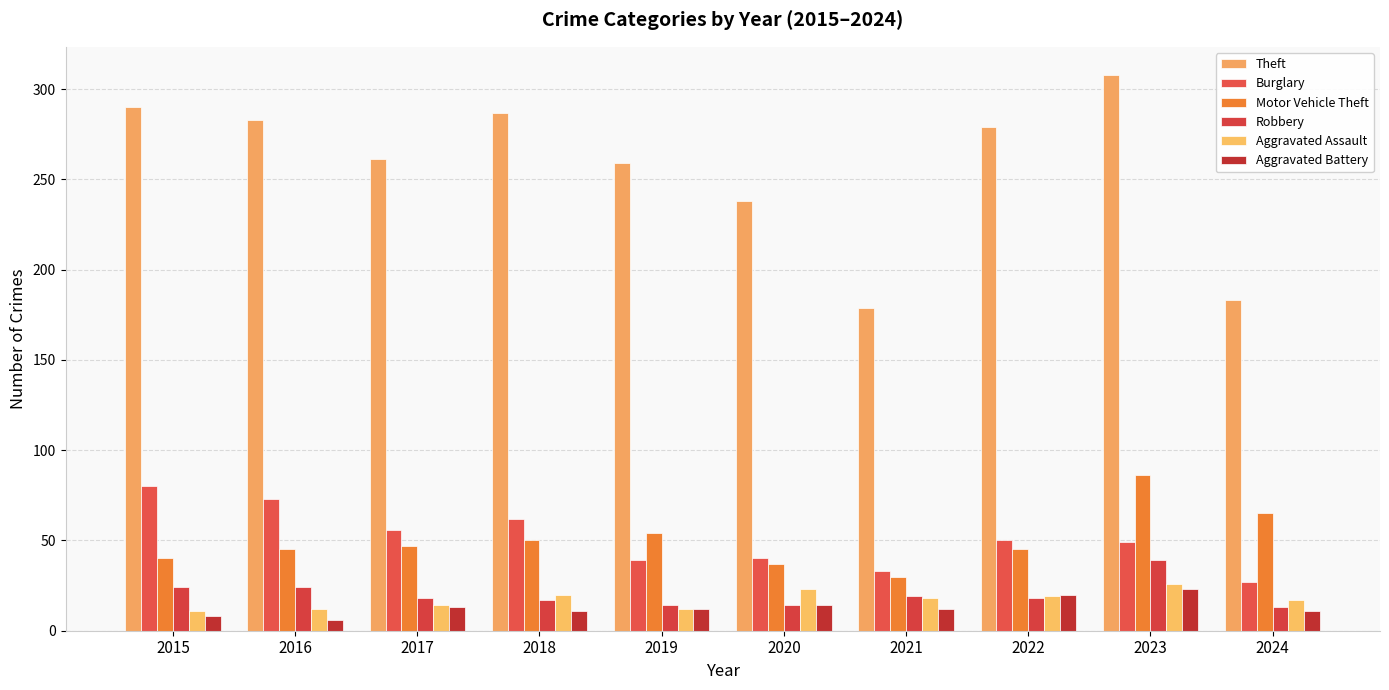

Rank the series at 2016 from lowest to highest value.

Aggravated Battery, Aggravated Assault, Robbery, Motor Vehicle Theft, Burglary, Theft